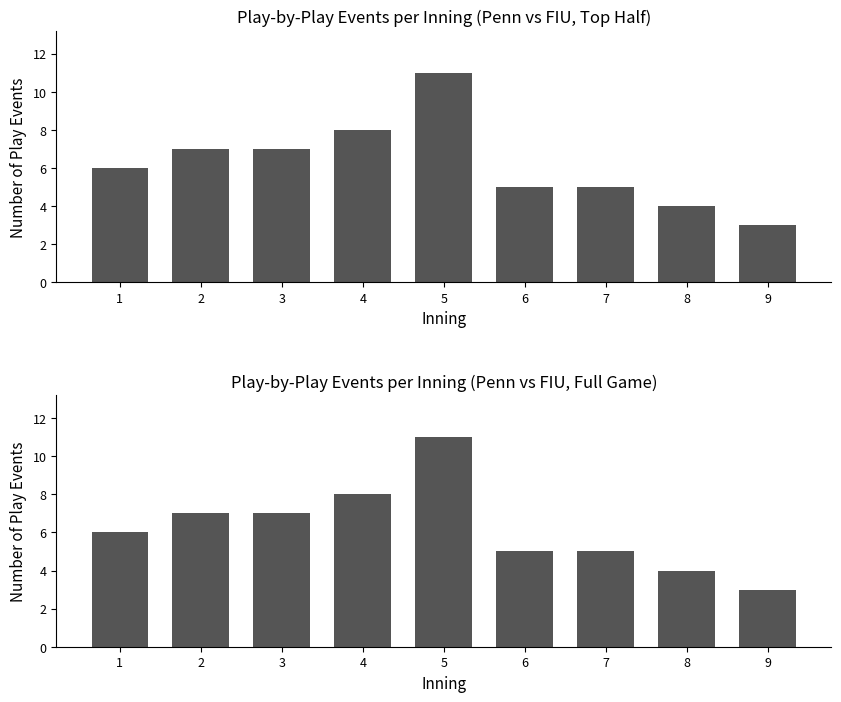

Are the bars grouped side by side (vs. stacked)?

No